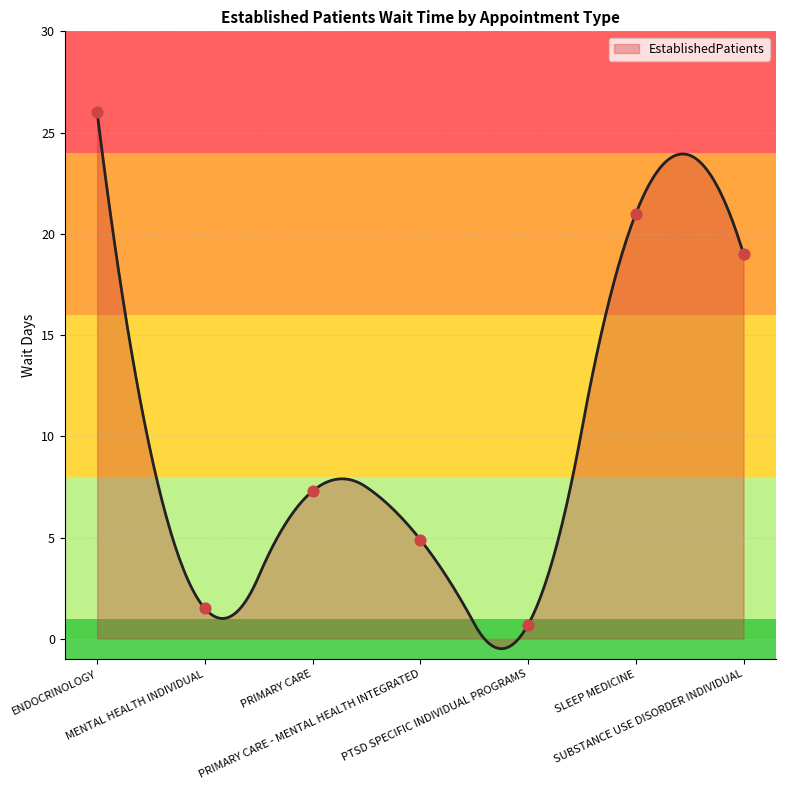

Approximately how many times larger is the value at PRIMARY CARE - MENTAL HEALTH INTEGRATED compared to SUBSTANCE USE DISORDER INDIVIDUAL?

0.3